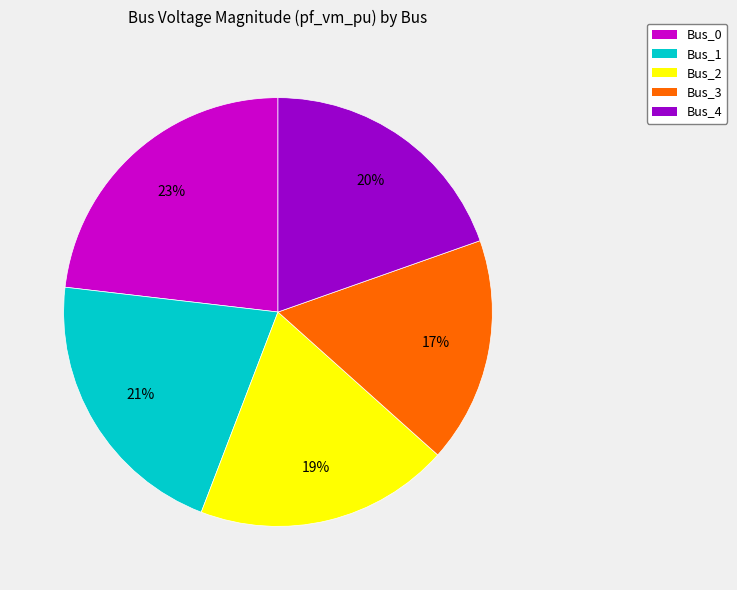

To the nearest percent, what is the difference between the largest and smallest slice percentages?

6%